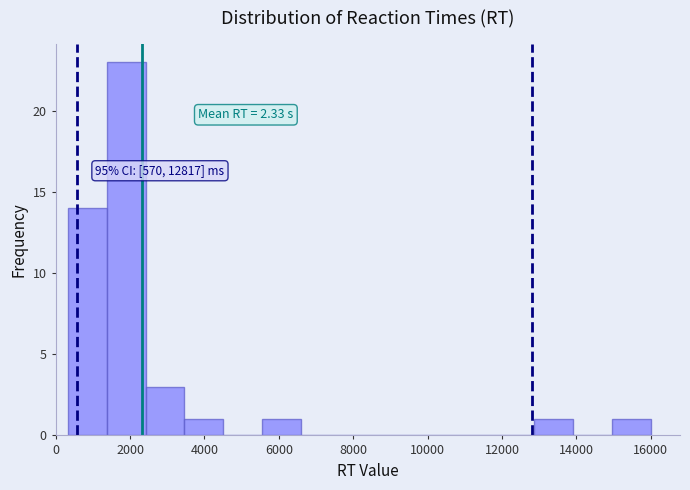

Over which range of the x-axis is the bar tallest?

1400 to 2400